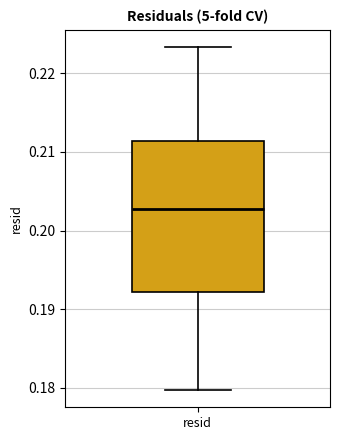

Where is the upper edge of the box for resid on the y-axis? The values are not printed on the chart, so give them approximately, as read against the axis.

0.211